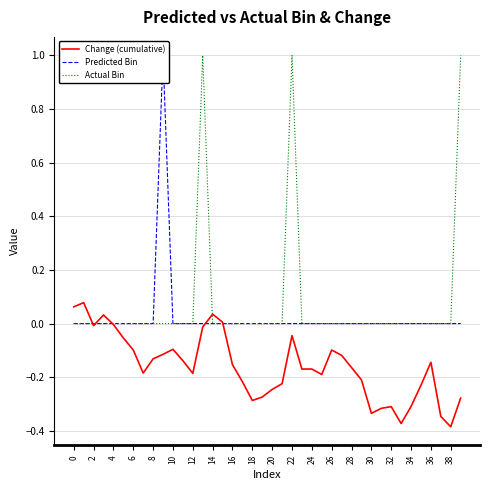

At how many categories does at least one series exceed 0?

9